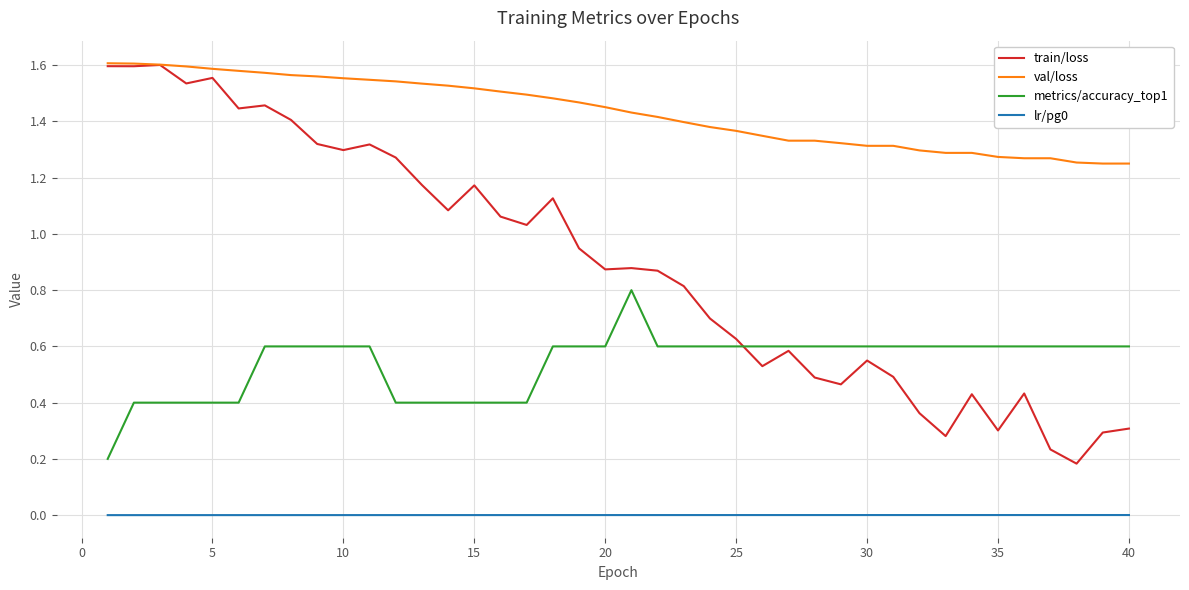

True or false: metrics/accuracy_top1 and lr/pg0 intersect in this chart.

False